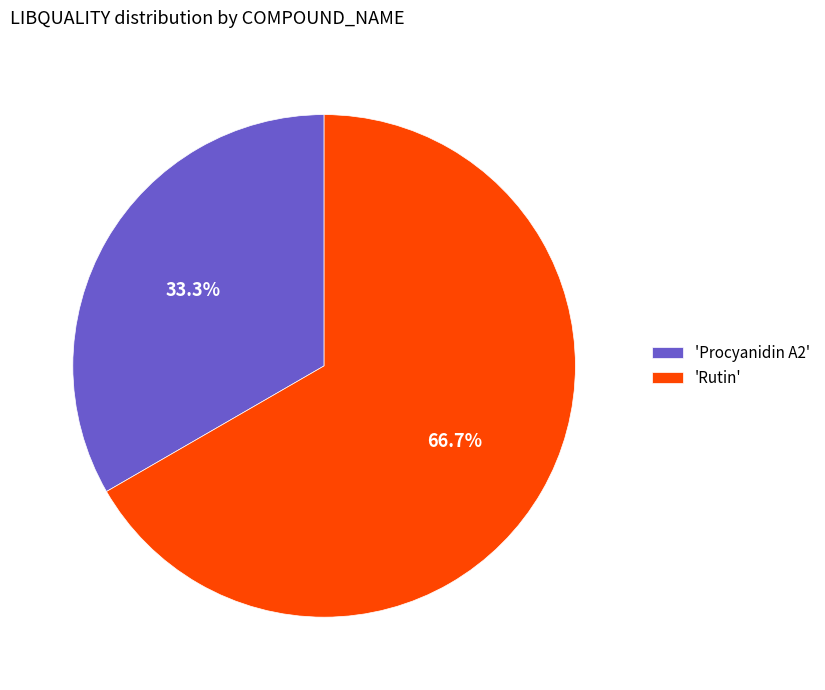

Does any single category account for the majority?

Yes